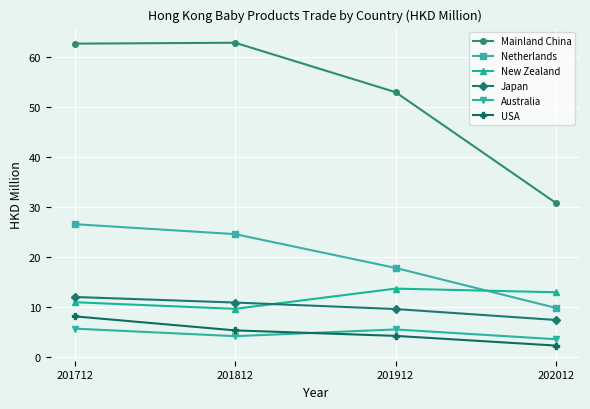

What is the approximate value of Mainland China at 201912?

52.9